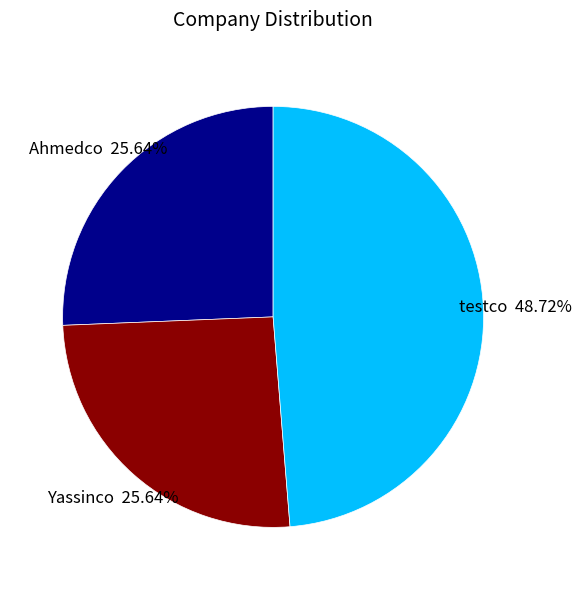

Does Ahmedco represent more than half of the total?

No